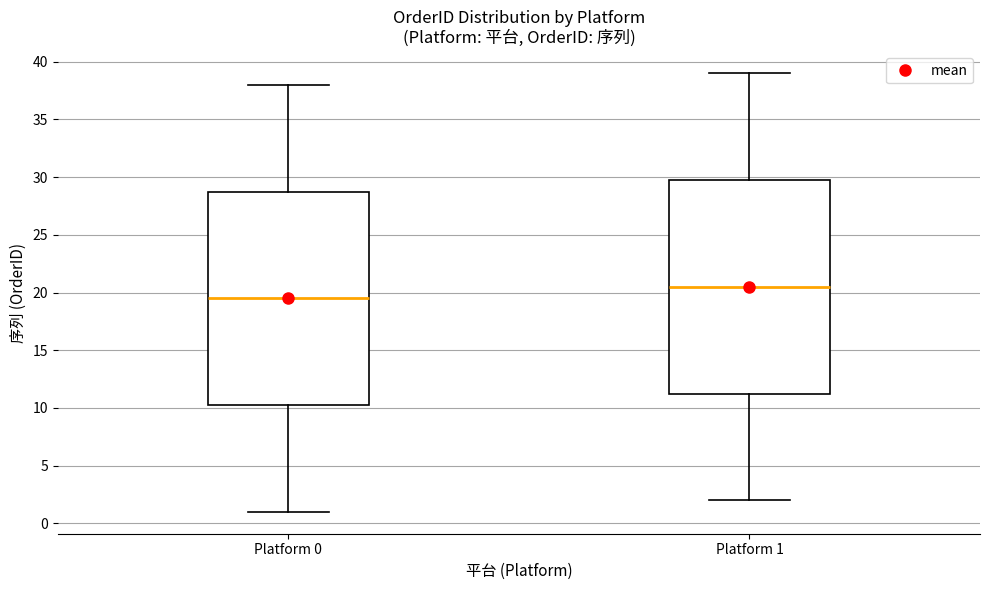

Where does the lower whisker of the box for Platform 1 end on the y-axis? The values are not printed on the chart, so give them approximately, as read against the axis.

2.0